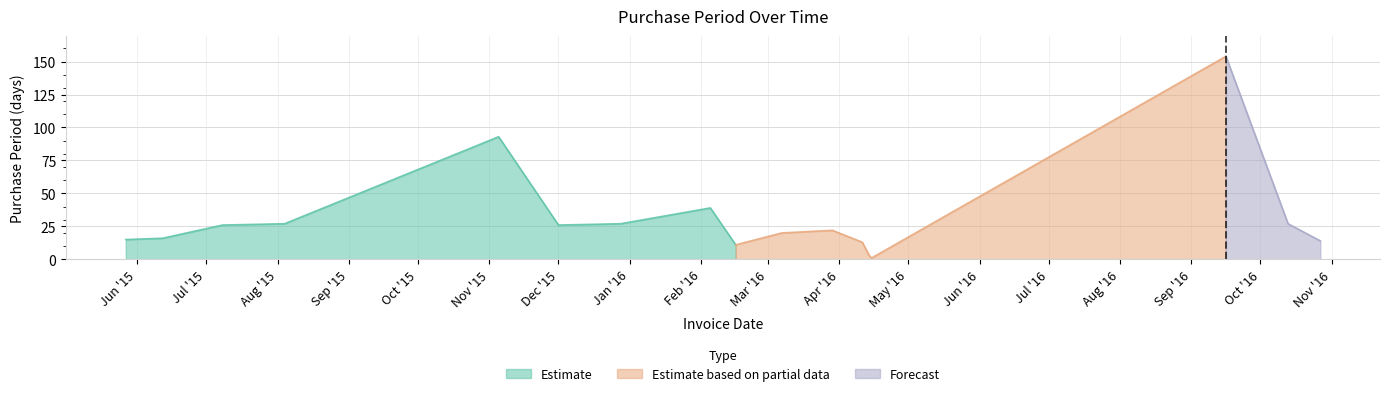

Which label corresponds to the largest value in the chart?

2016-09-16